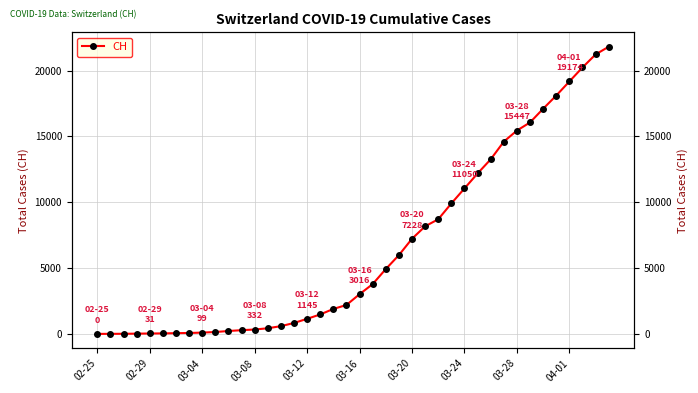

True or false: the data has more than 2 interior local peaks.

False